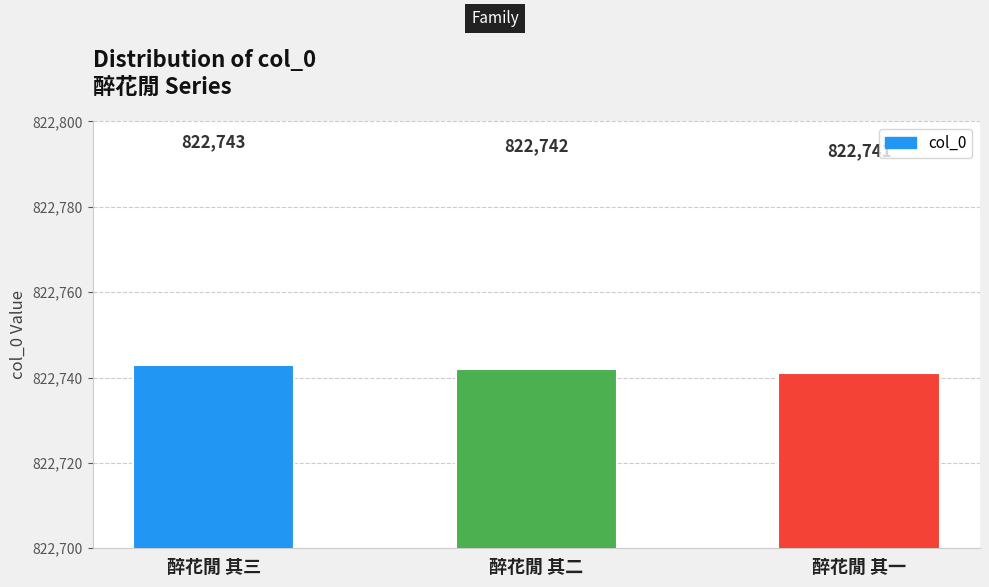

Is it true that the value at 醉花閒 其一 is 822741?

True